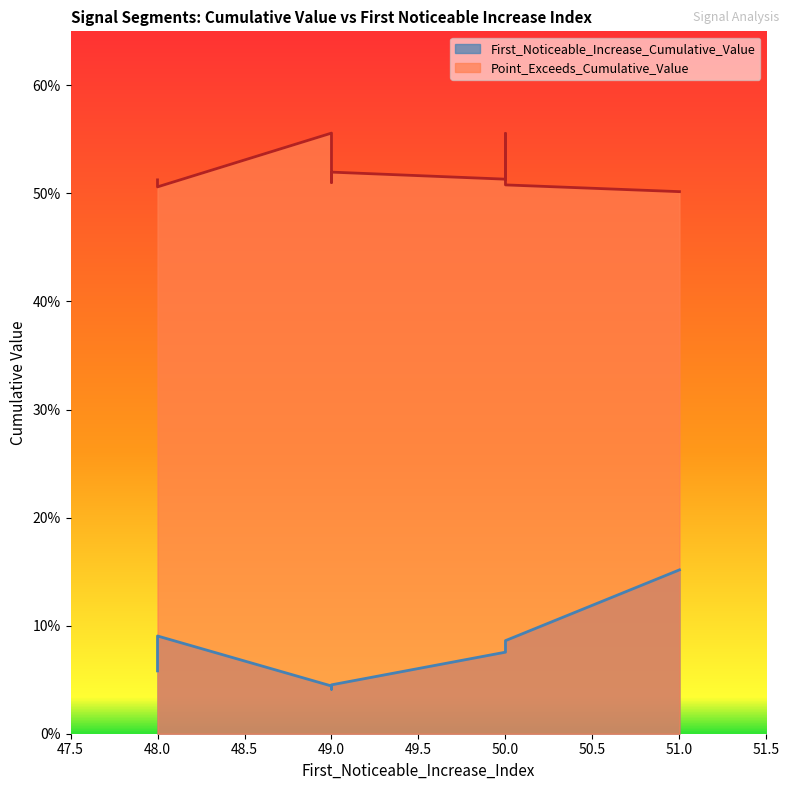

Reading right to left, transcribe all the data shown in this chart.

First_Noticeable_Increase_Cumulative_Value: 48=0.1	48=0.1	50=0.1	50=0.1	49=0.0	50=0.1	51=0.2	49=0.0	49=0.0	49=0.0
Point_Exceeds_Cumulative_Value: 48=0.5	48=0.5	50=0.5	50=0.5	49=0.5	50=0.6	51=0.5	49=0.5	49=0.5	49=0.6